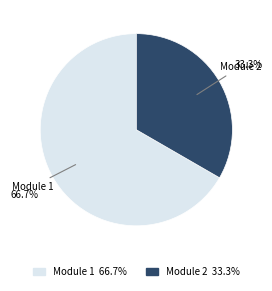

Is there any slice that represents more than half of the pie?

Yes